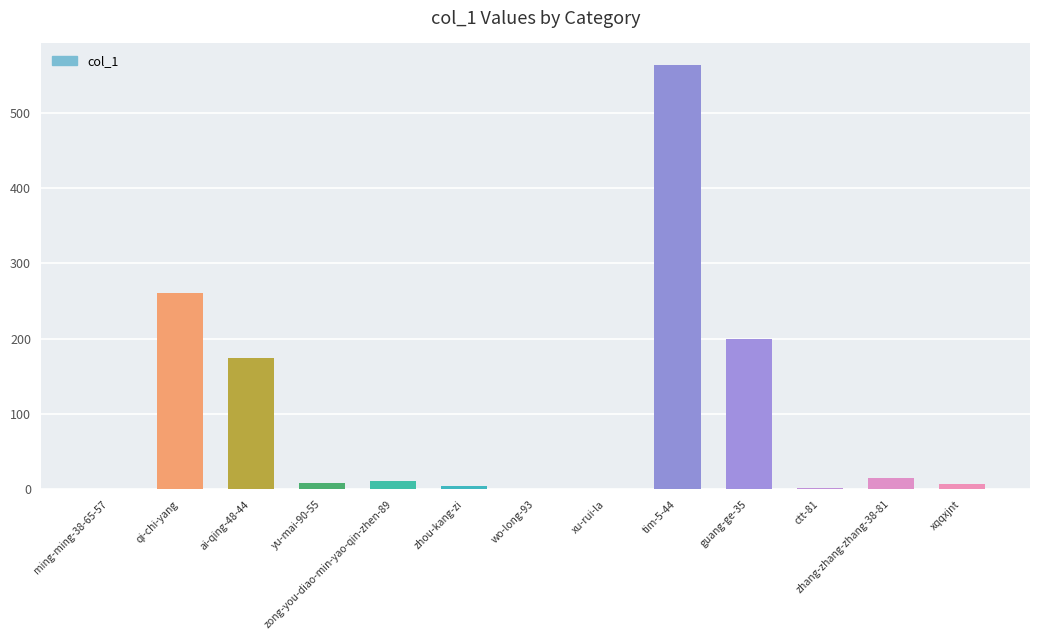

What is the change in value from ai-qing-48-44 to zong-you-diao-min-yao-qin-zhen-89?

-163